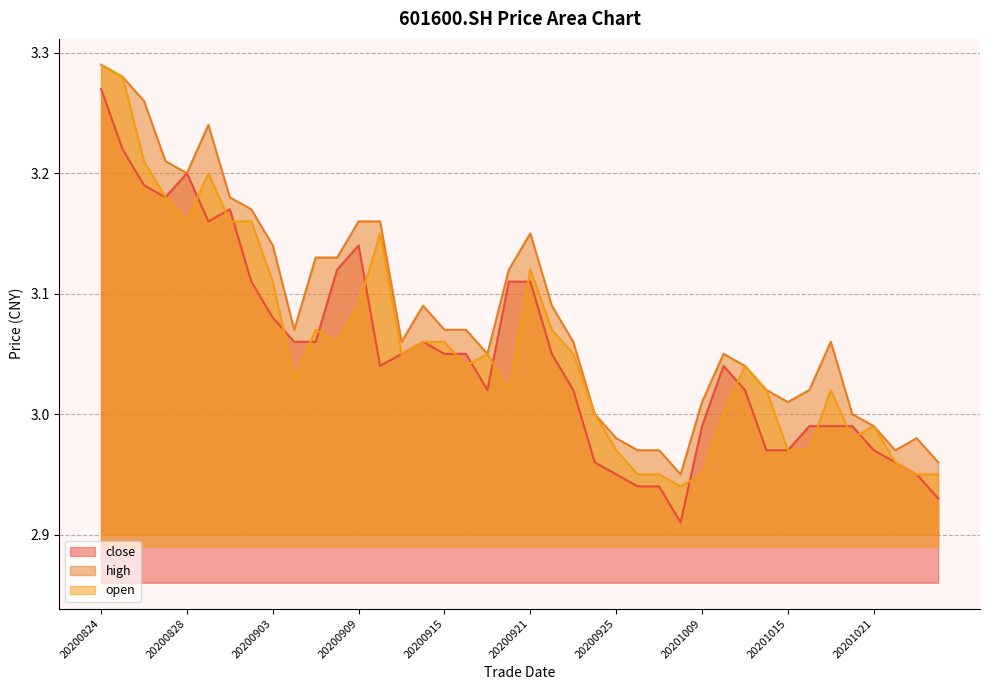

After their last crossing, which series has the higher values: close or open?

open